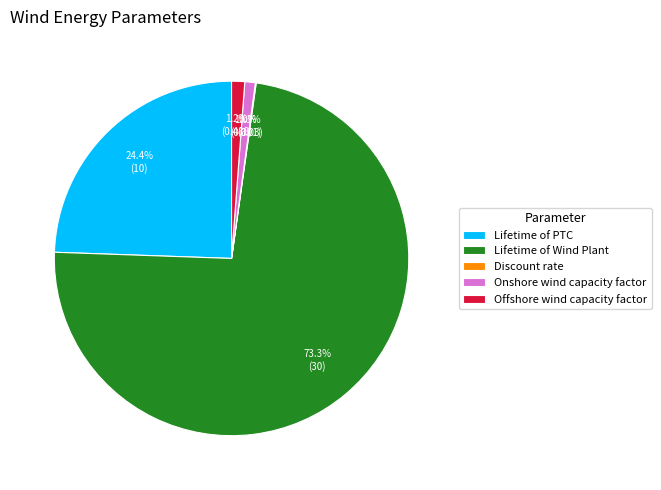

Which has a higher value, Lifetime of Wind Plant or Lifetime of PTC?

Lifetime of Wind Plant